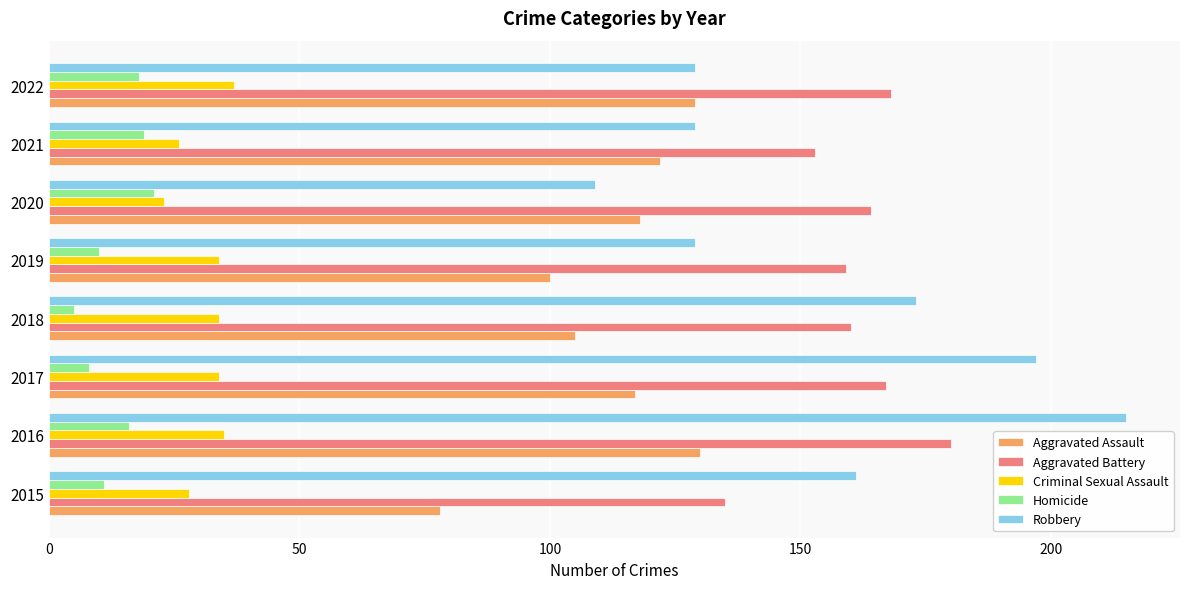

How many data points in Aggravated Assault are less than 118?

4